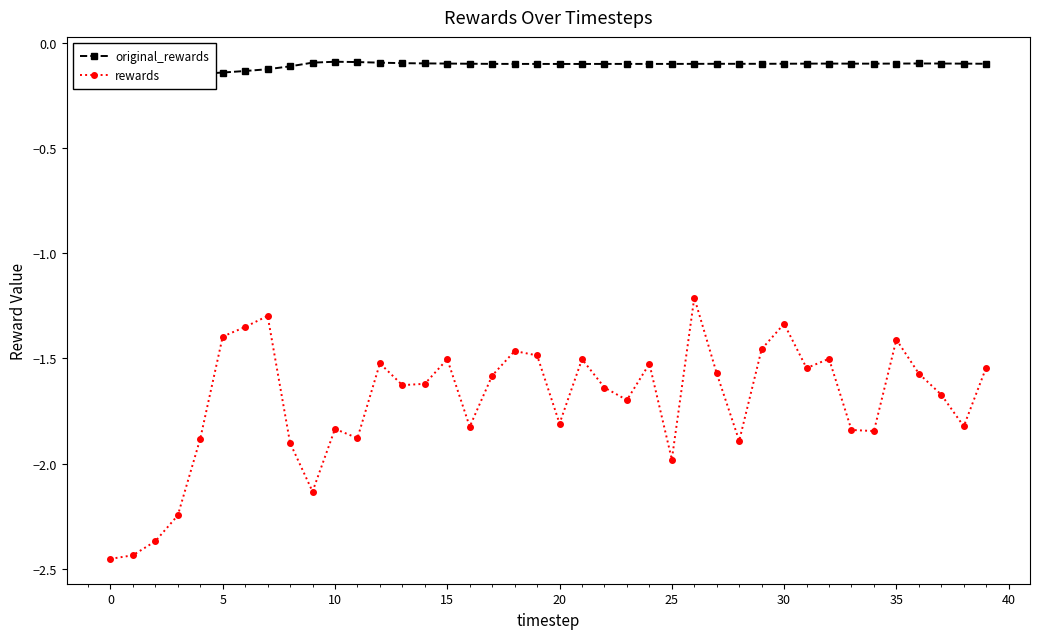

Read the original_rewards value at 31.

-0.1